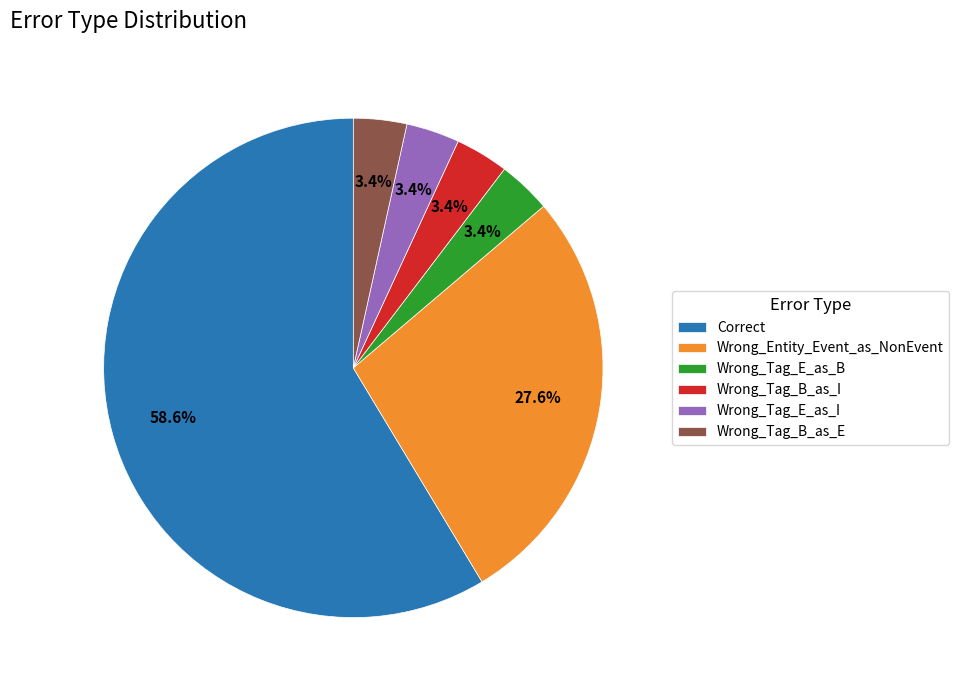

The Wrong_Tag_B_as_E slice represents 3% of the pie. True or false?

True